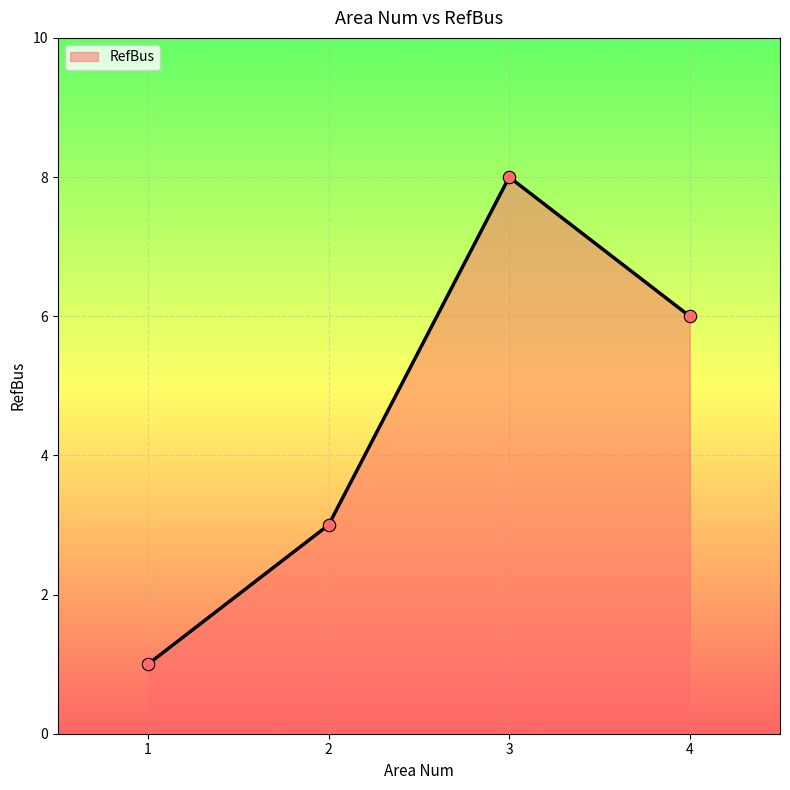

Approximately how many times larger is the value at 1 compared to 3?

0.1